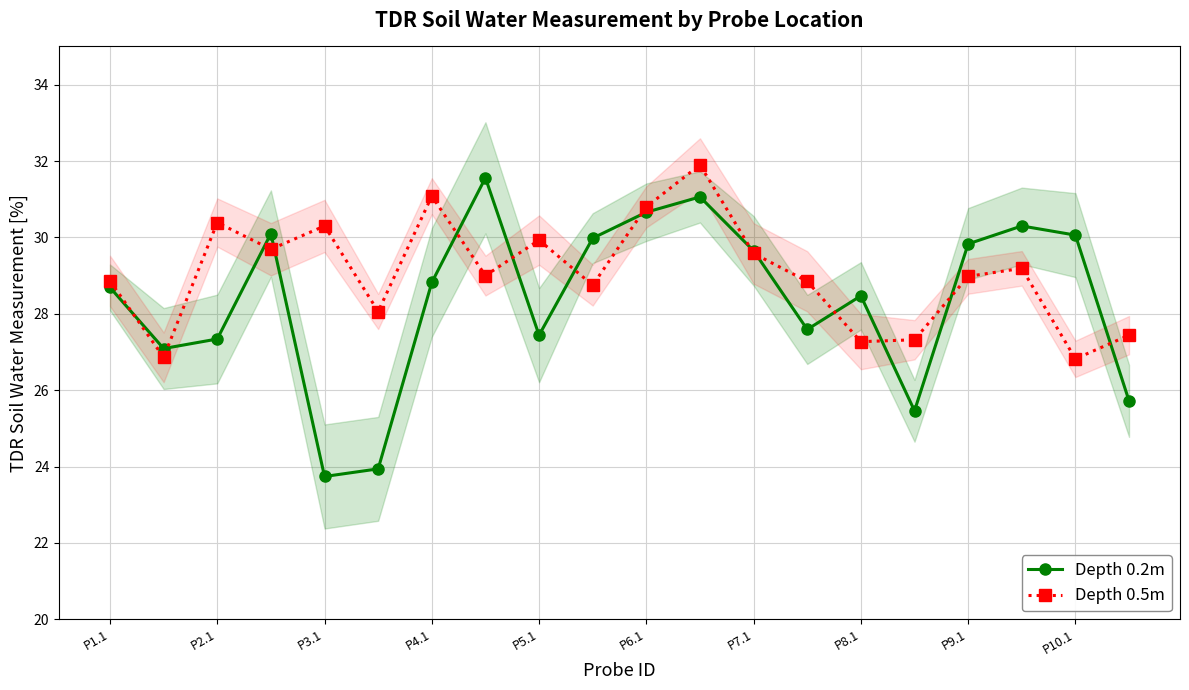

At which category is the sum across all series the highest?

11